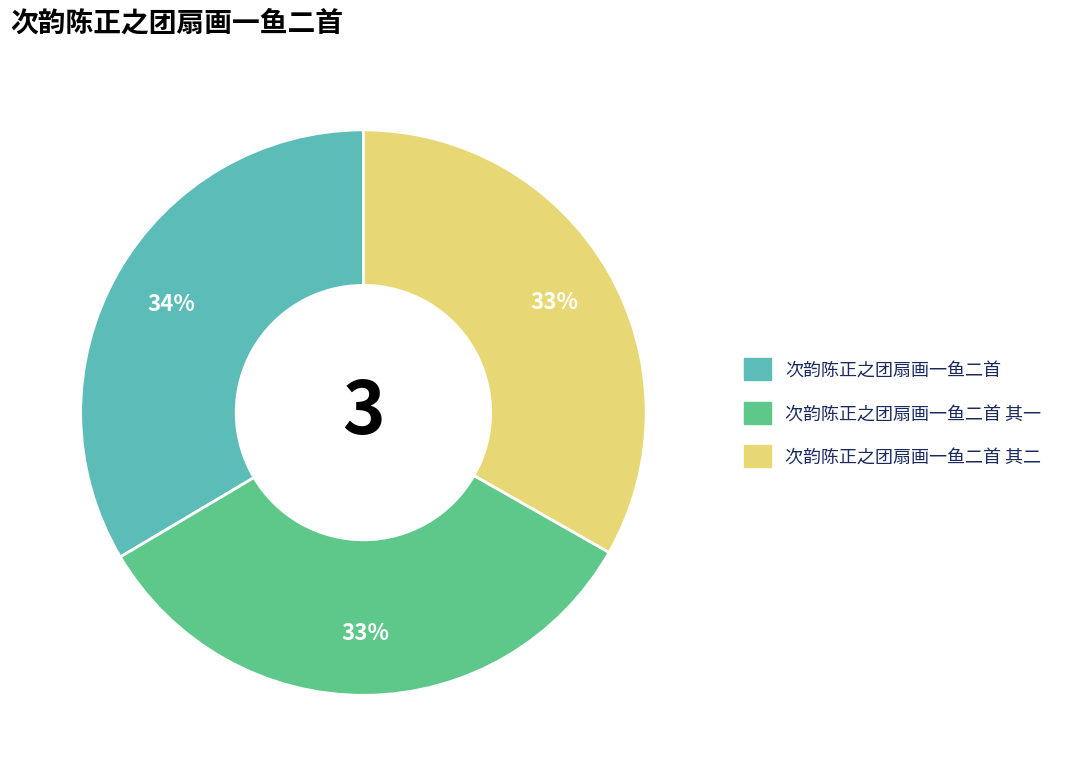

Does any single category account for the majority?

No